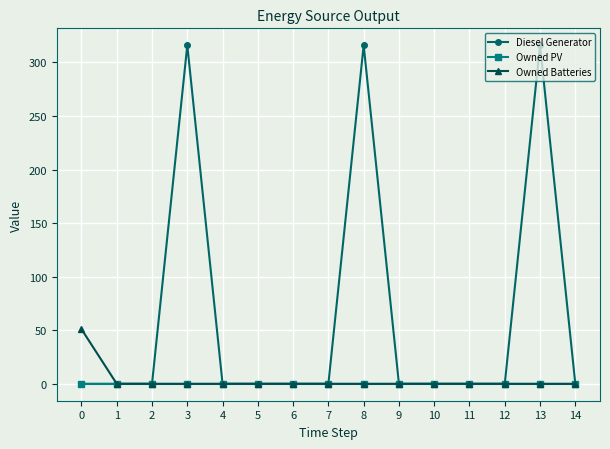

Count the number of data series in this chart.

3